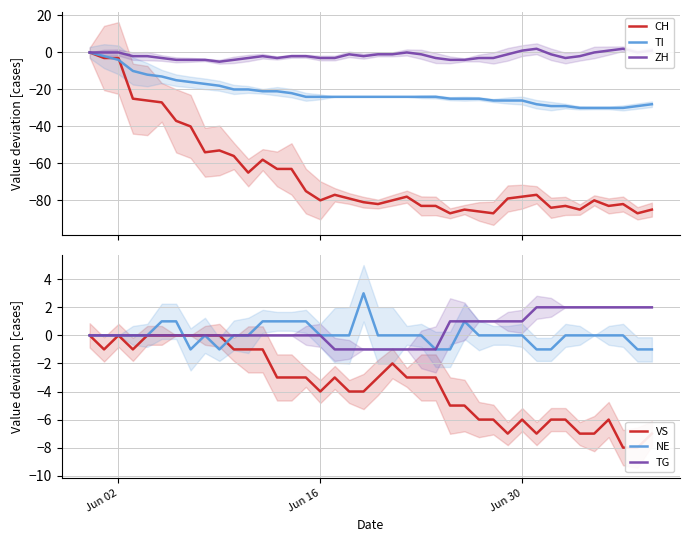

At how many categories does at least one series exceed -57?

40